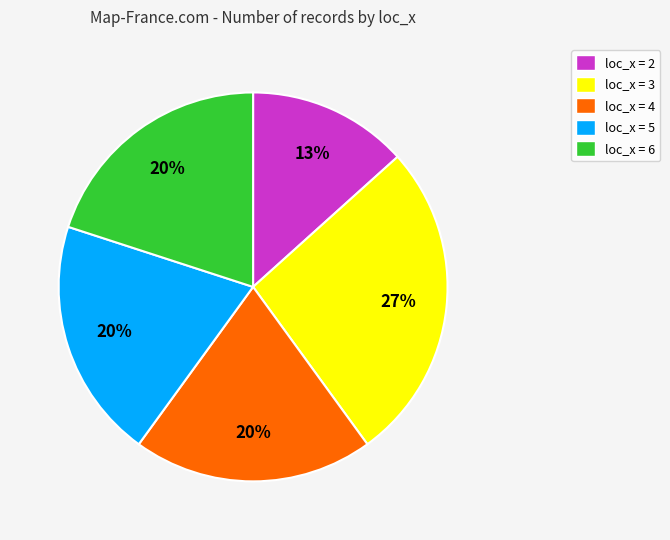

How many segments does this pie chart have?

5